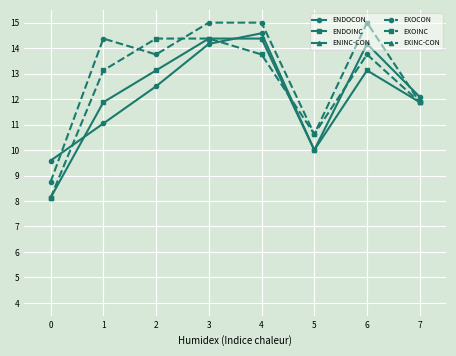

What is the sum of all ENDOCON values?

98.1